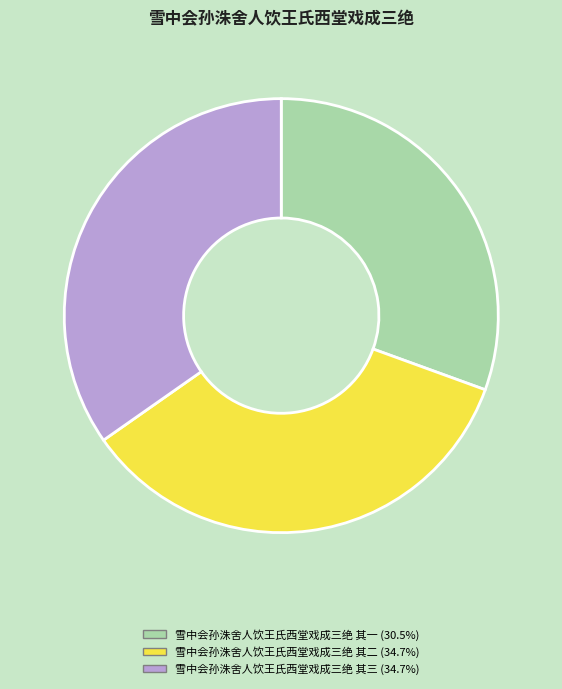

Which has a higher value, 雪中会孙洙舍人饮王氏西堂戏成三绝 其一 or 雪中会孙洙舍人饮王氏西堂戏成三绝 其三?

雪中会孙洙舍人饮王氏西堂戏成三绝 其三